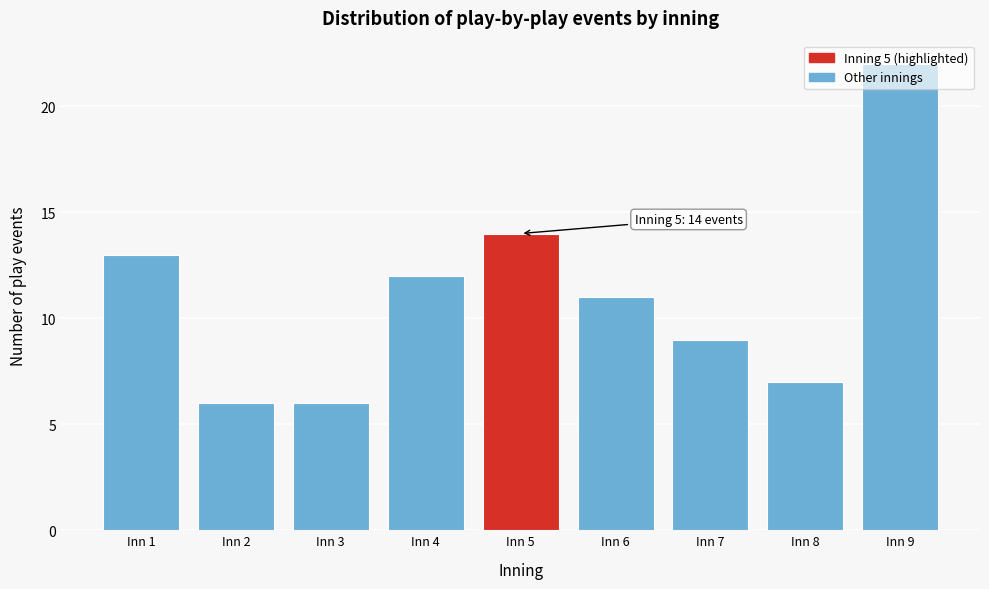

Is it true that the value at Inn 4 is 18?

False